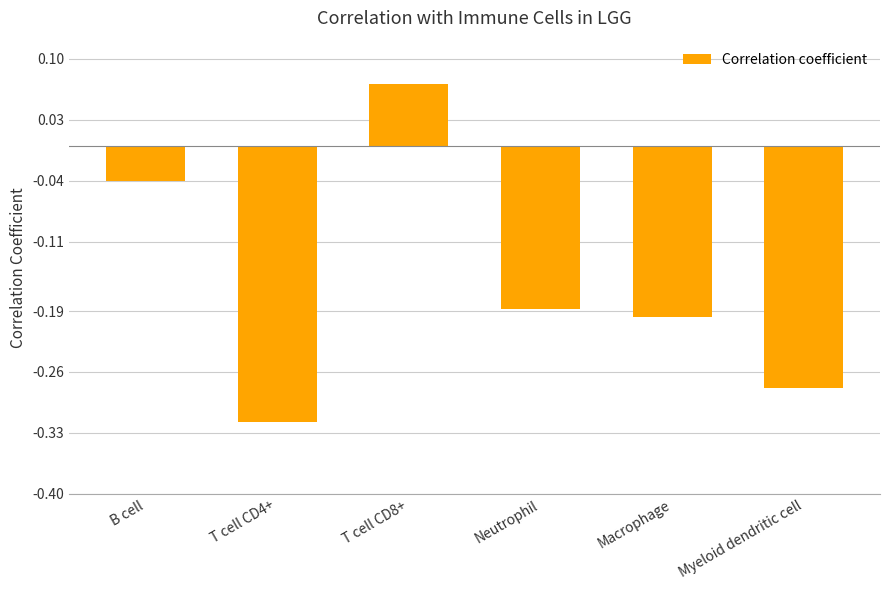

What is the label of the 5th bar from the right?

T cell CD4+